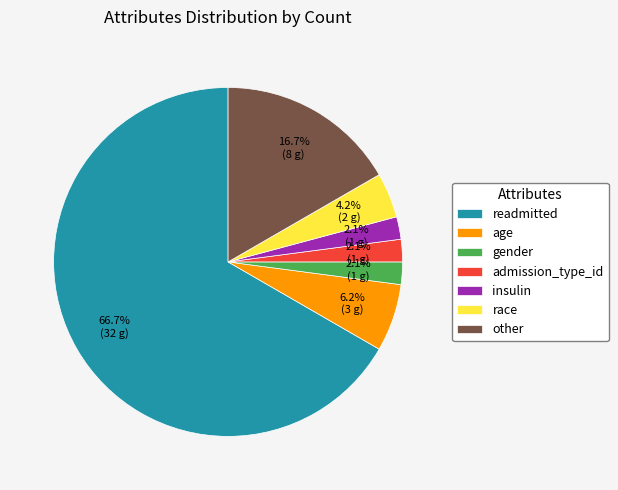

How much of the chart is everything except race?

95.8%